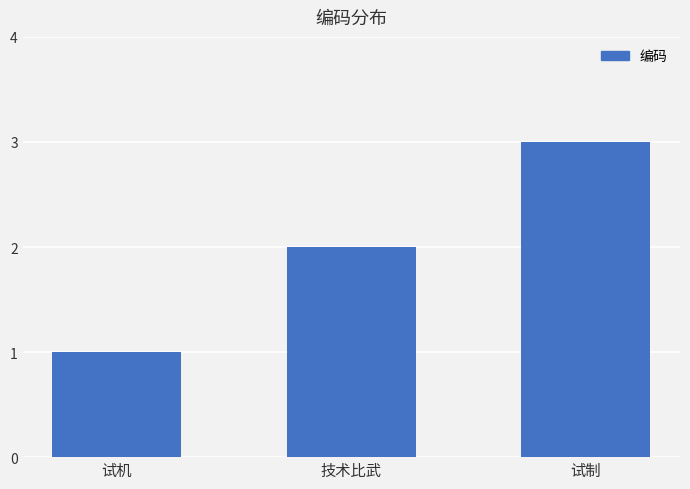

What is the label of the 3rd bar from the left?

试制